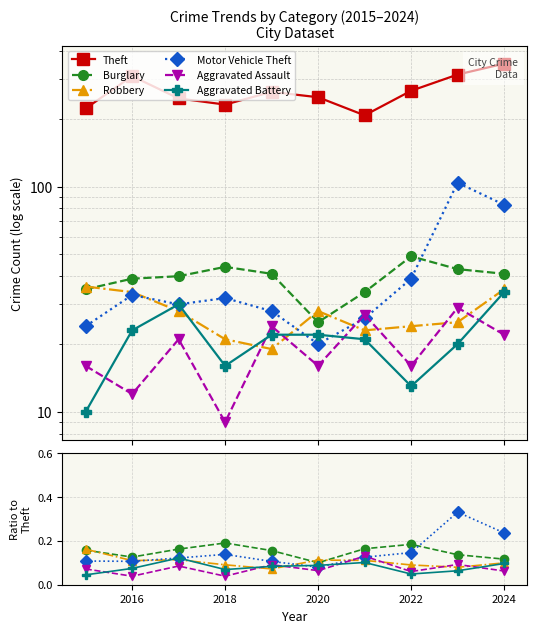

What is the highest value of the Theft series?

351.0